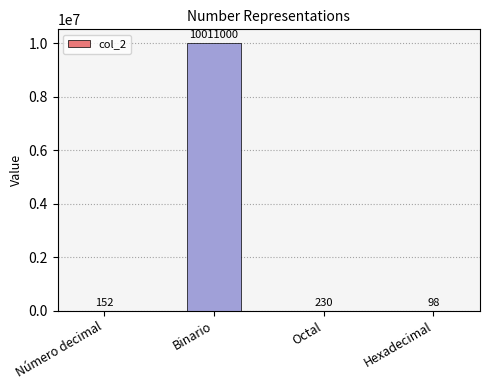

Where is the data nearest to the value 5005549?

Octal